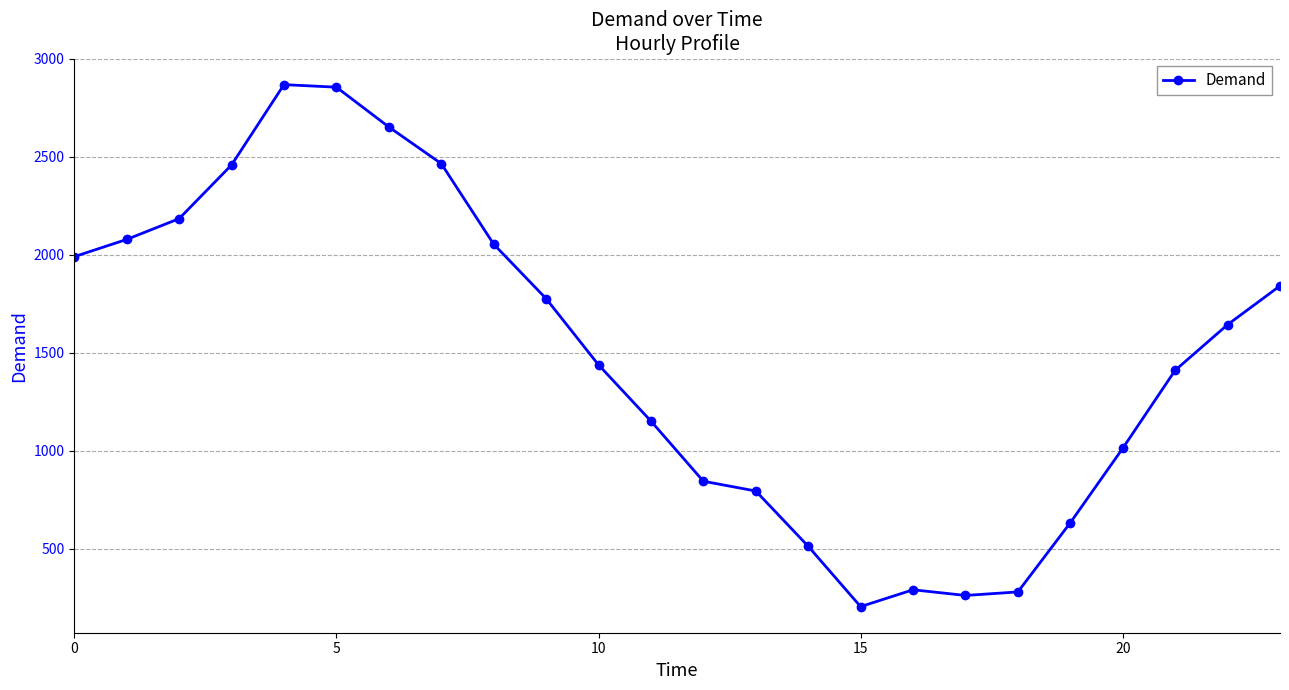

What is the maximum value shown in the chart?

2868